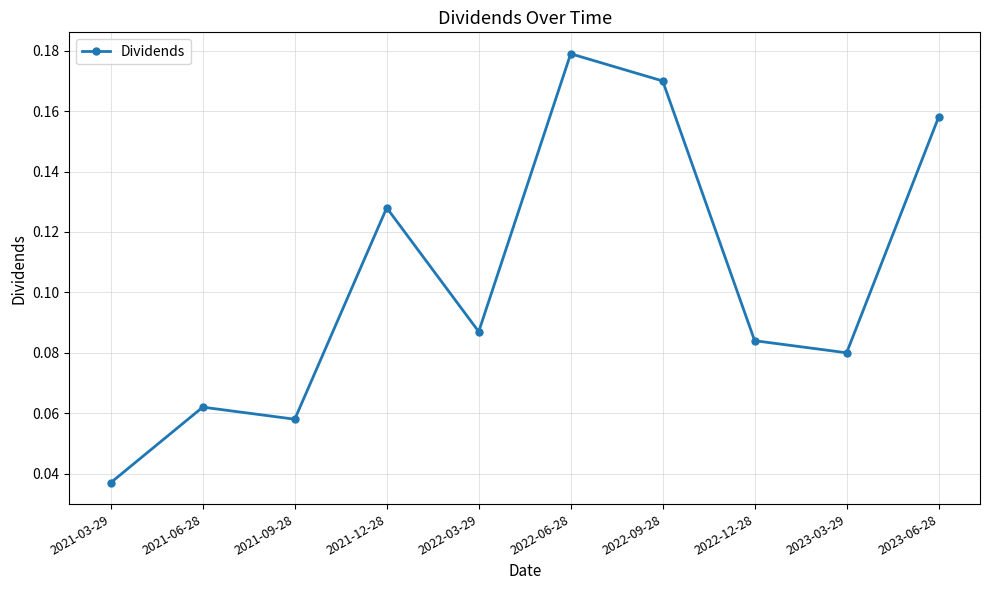

Which category has the lowest value across all series?

2021-03-29